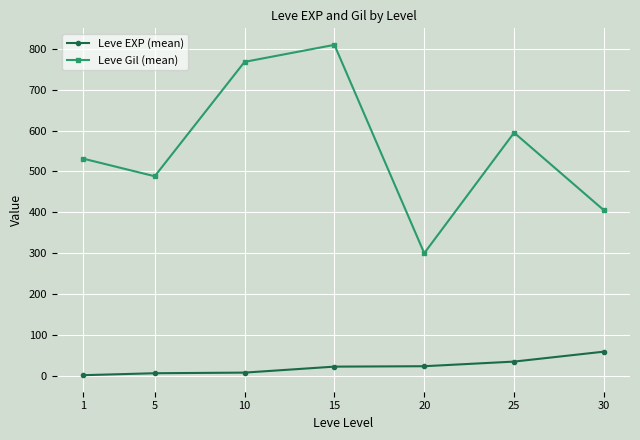

True or false: Leve EXP (mean) and Leve Gil (mean) intersect in this chart.

False